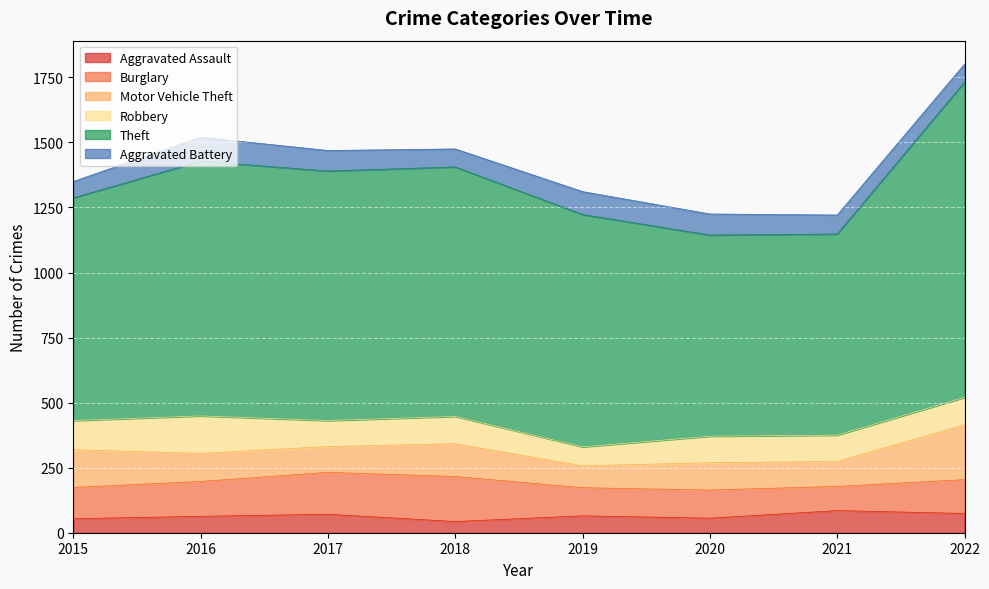

What is the value of the Theft point at the 3rd from the left?

959